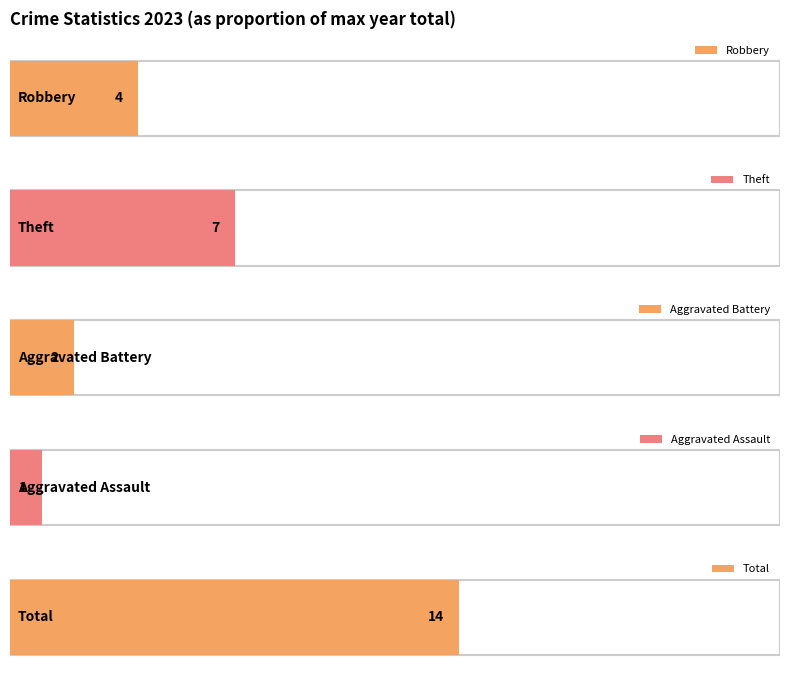

Which series has the widest spread of values?

Total